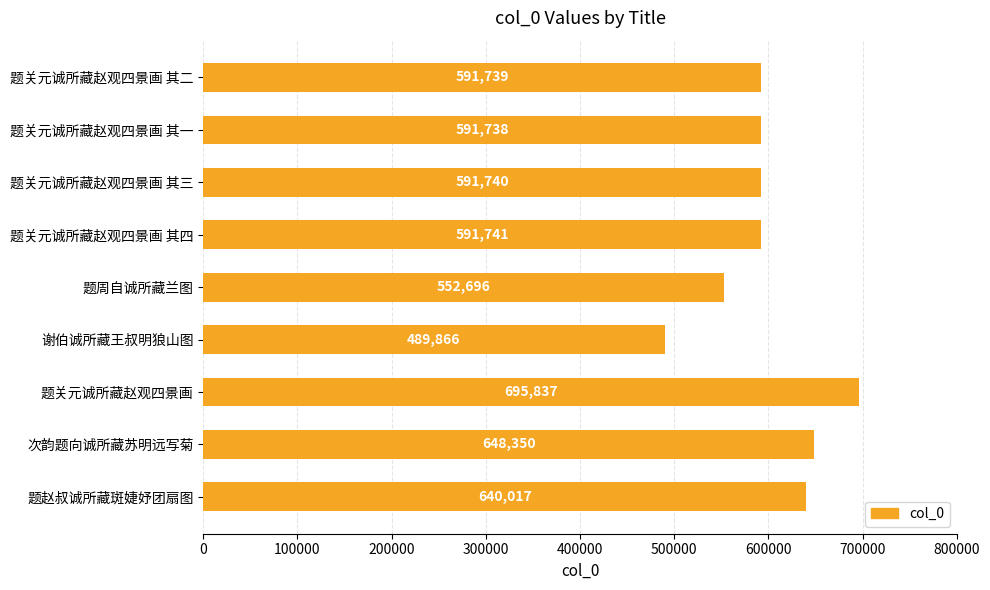

What is the ratio of the value at 题赵叔诚所藏斑婕妤团扇图 to the value at 题关元诚所藏赵观四景画?

0.9